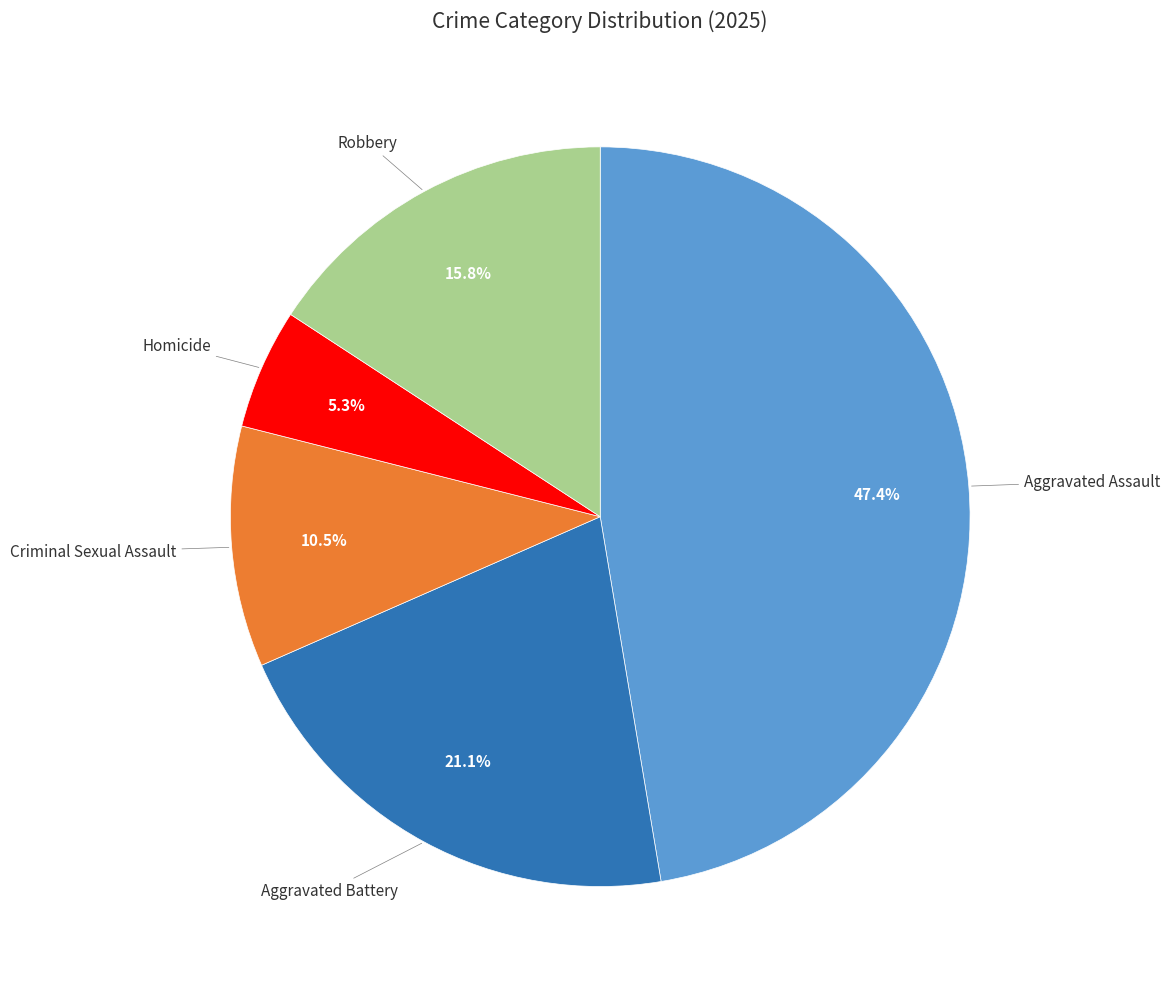

Is there any slice that represents more than half of the pie?

No